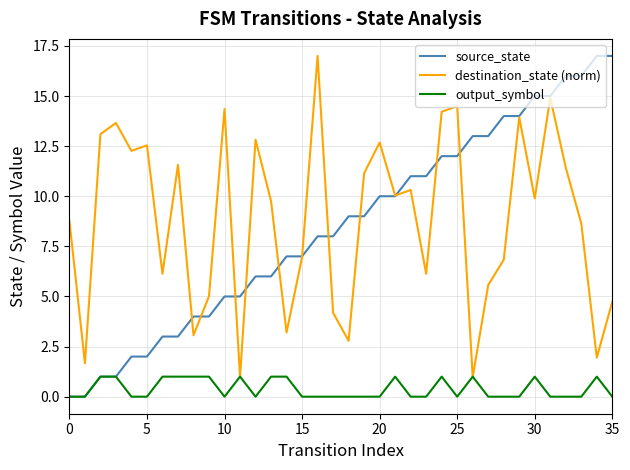

What is the maximum value shown in the chart?

17.0